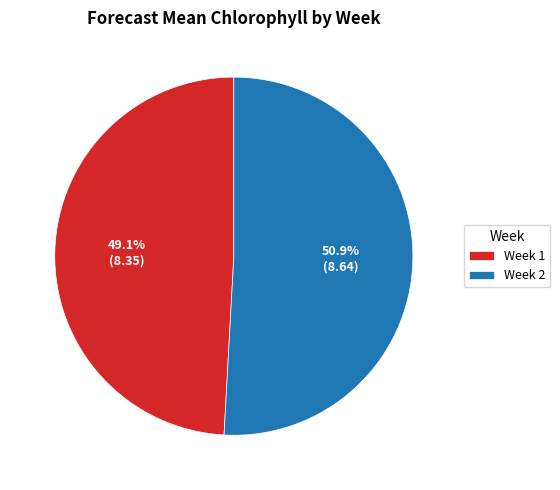

Between Week 1 and Week 2, which is larger?

Week 2